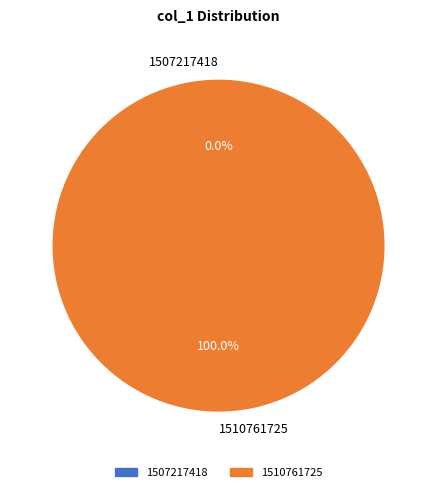

Does 1510761725 account for over 50% of the chart?

Yes